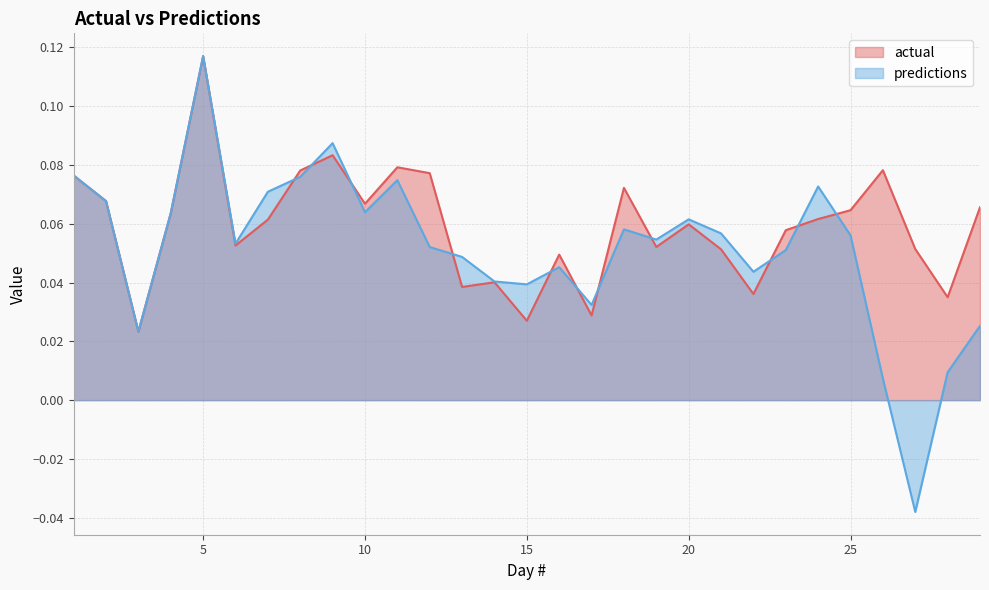

What are all the series names shown in the legend?

actual, predictions